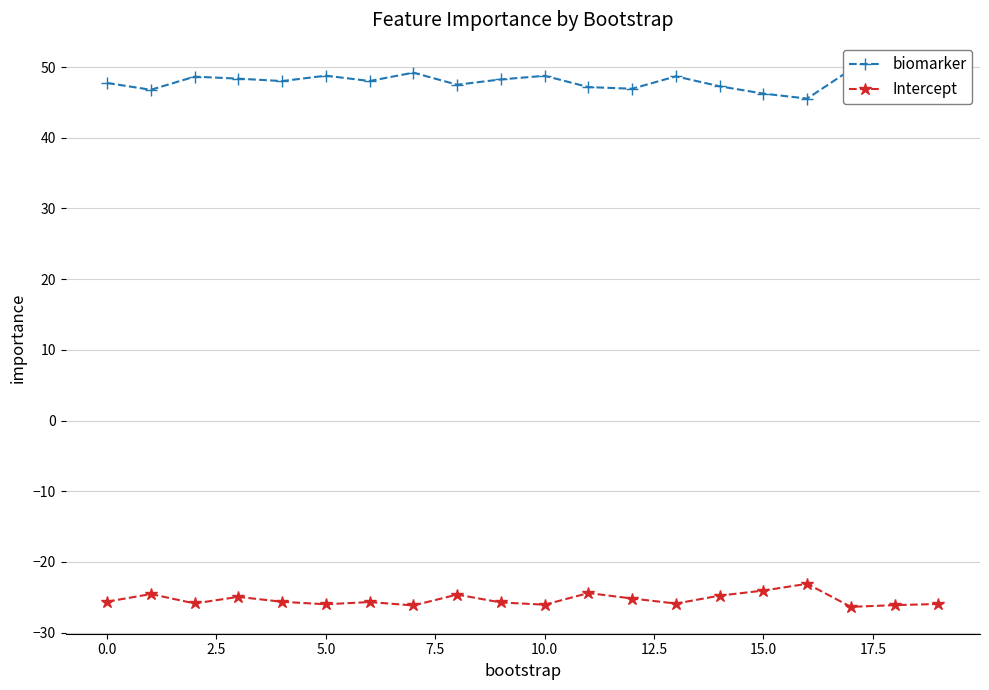

True or false: Intercept has more than 0 points higher than both neighbors.

True